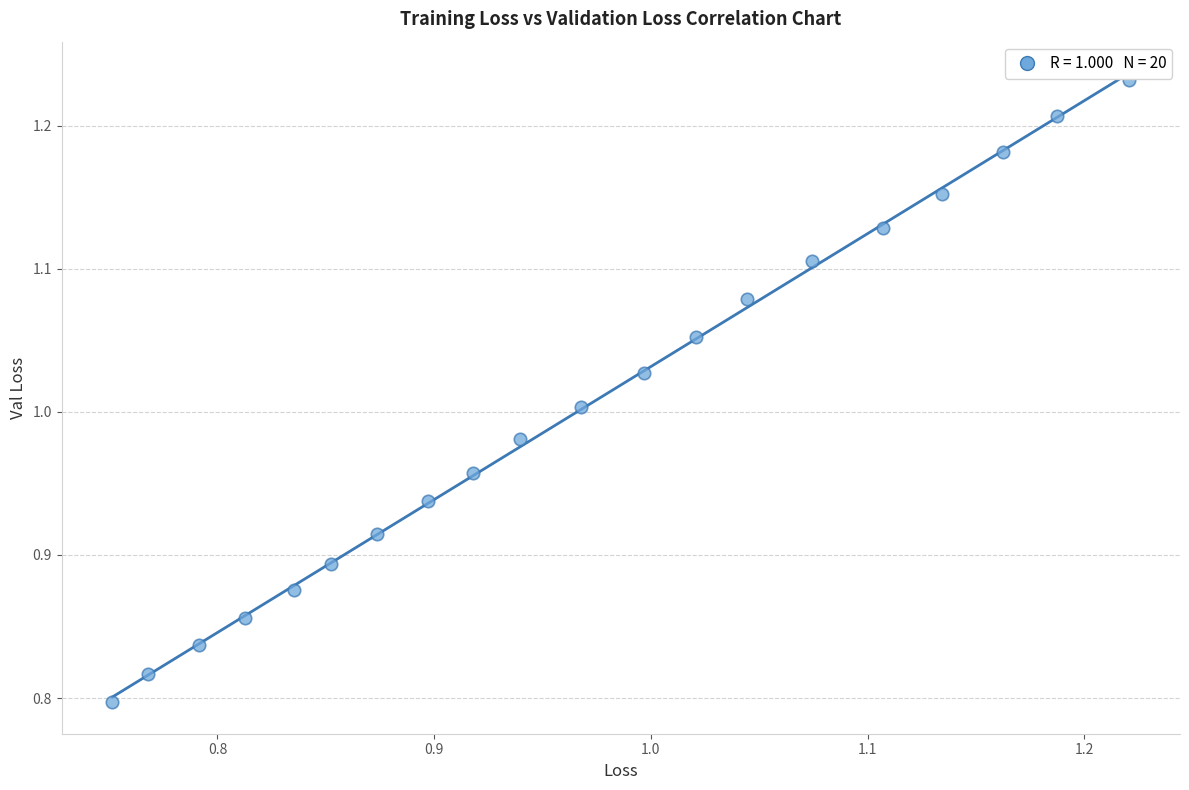

What is the range of X values (max minus min)?

0.5